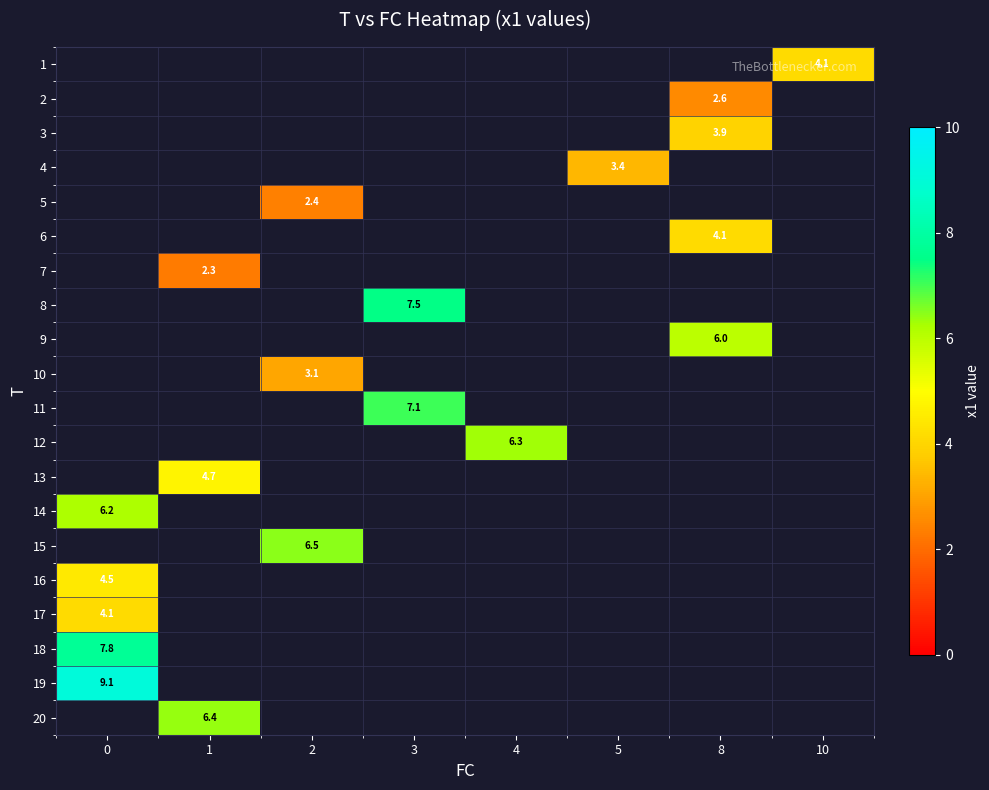

Count the number of categories in the chart.

8